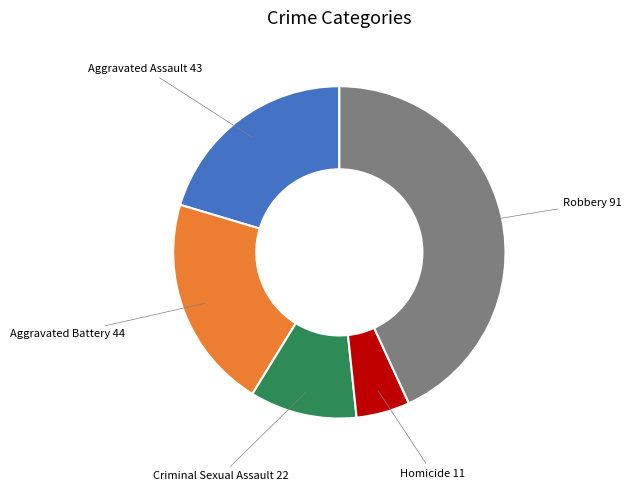

Does Criminal Sexual Assault account for over 50% of the chart?

No